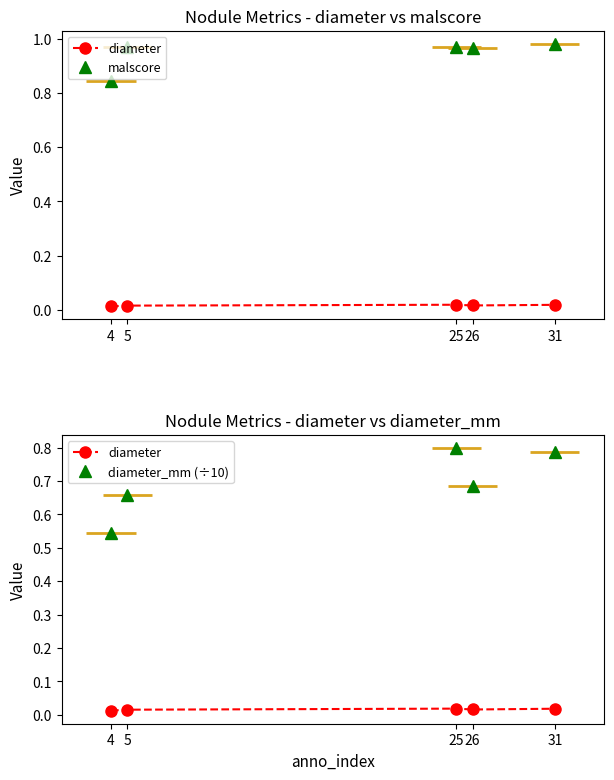

Is this an area chart (filled region under the line)?

No